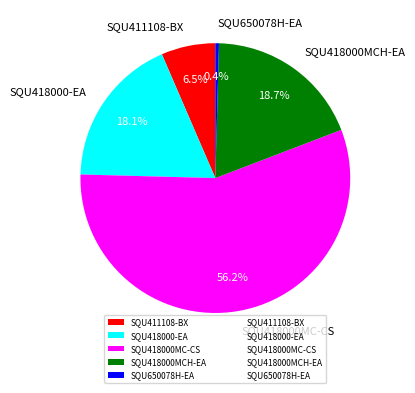

Which slice is the largest?

SQU418000MC-CS